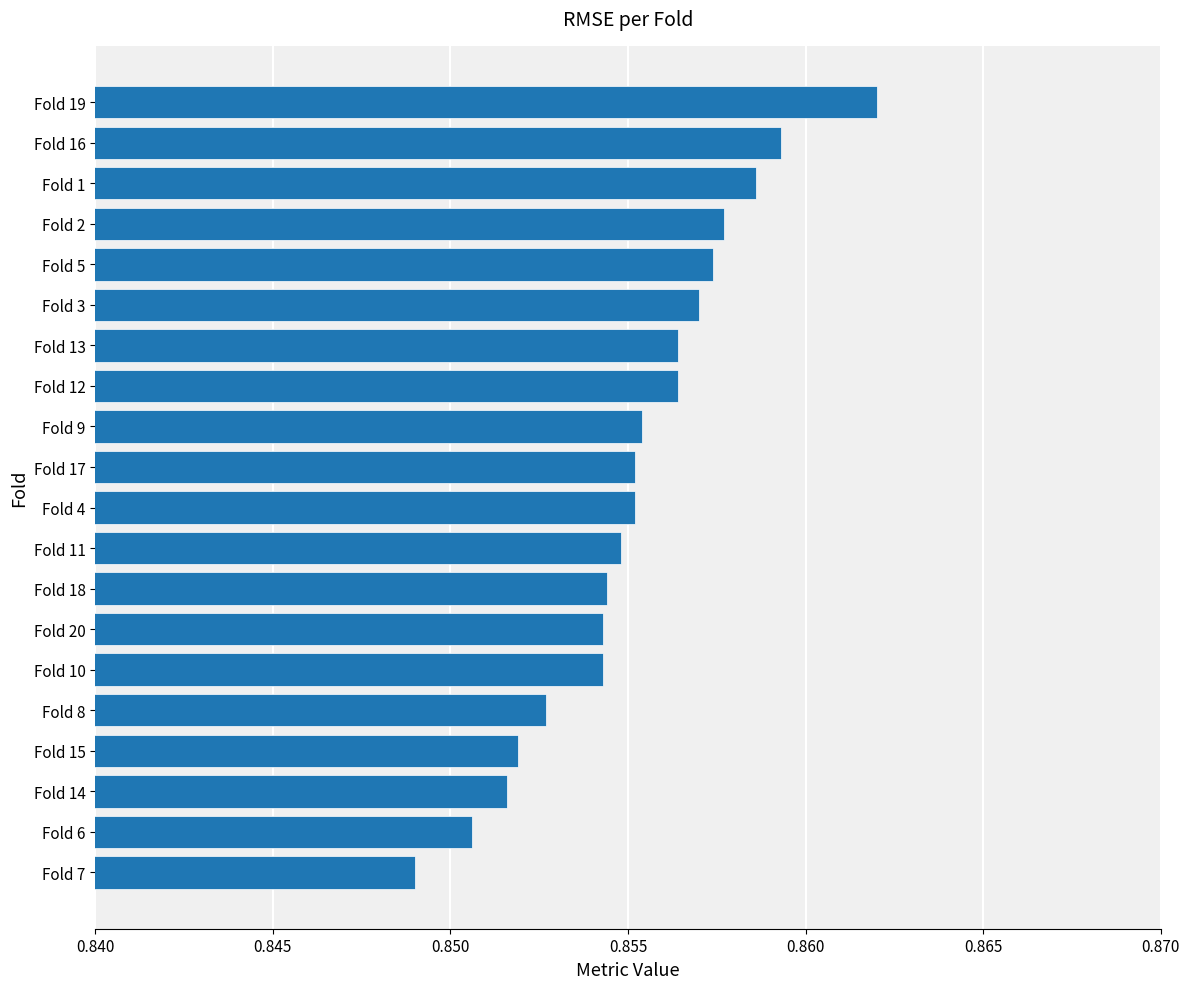

At which category does the chart reach its minimum across all series?

Fold 7